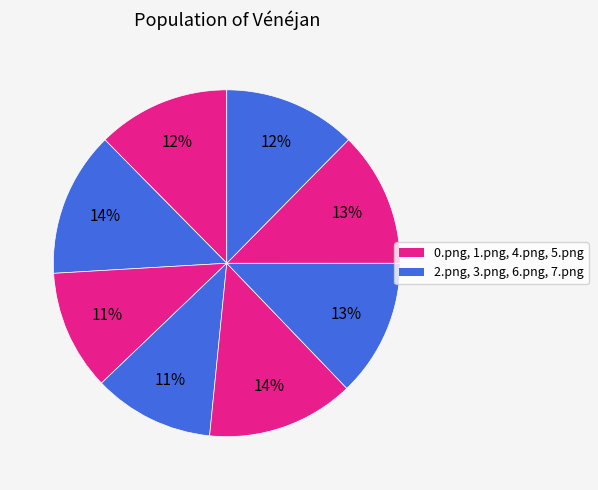

How many segments does this pie chart have?

8